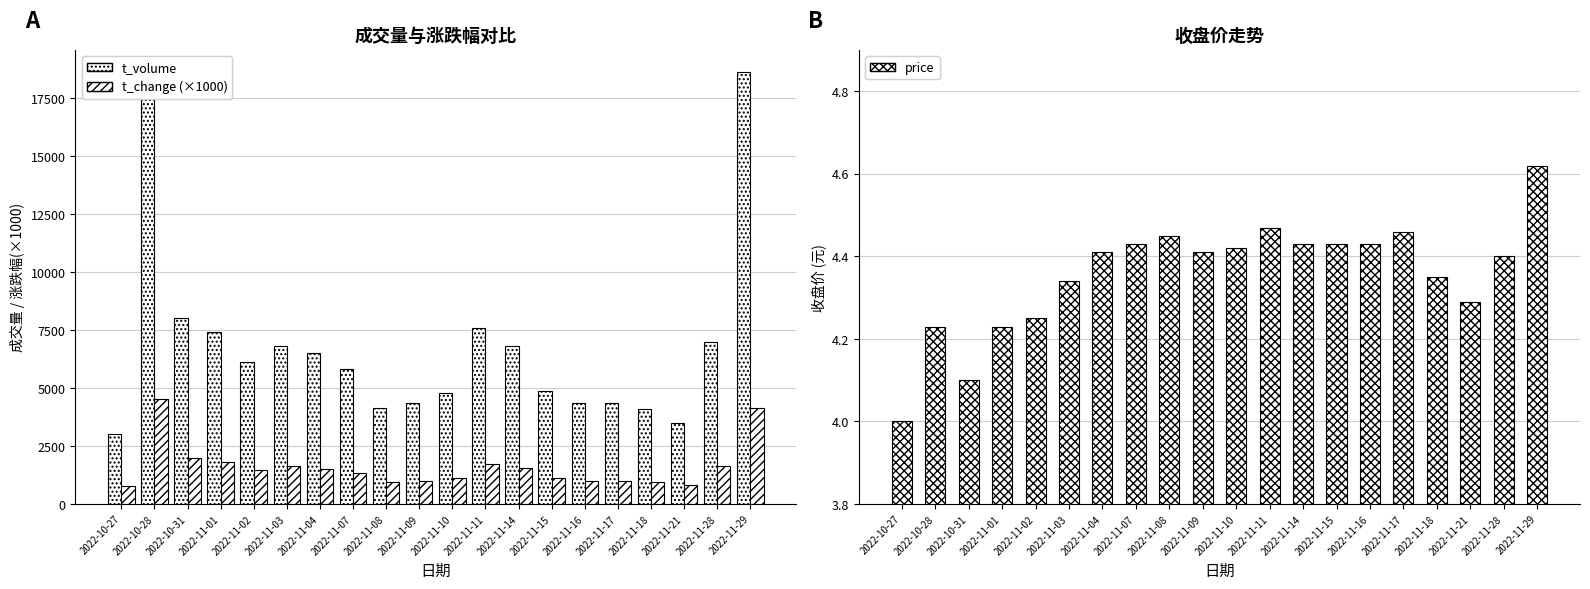

True or false: price has a value of 7.7 at 2022-11-18.

False